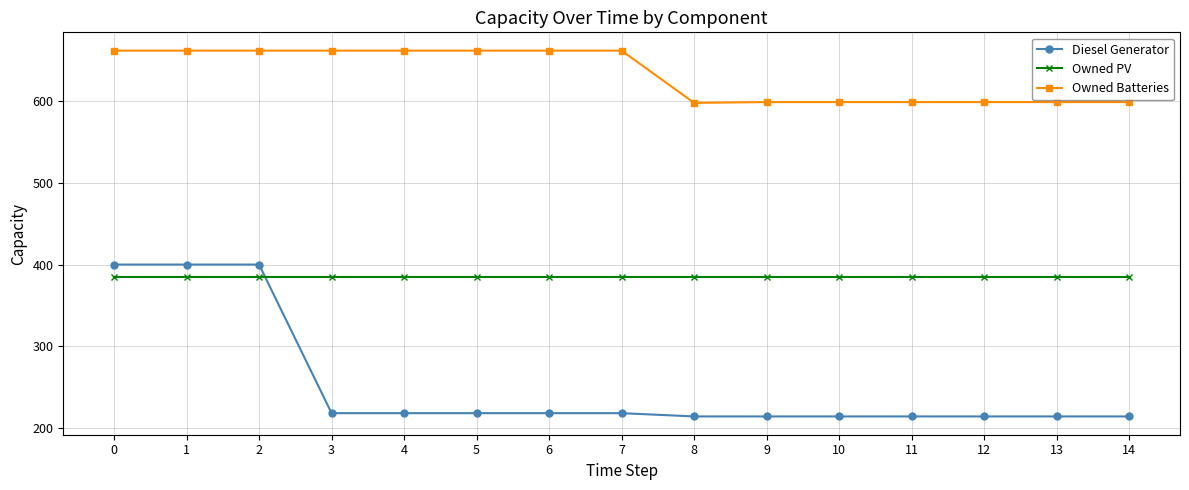

What is the sum of all Owned Batteries values?

9488